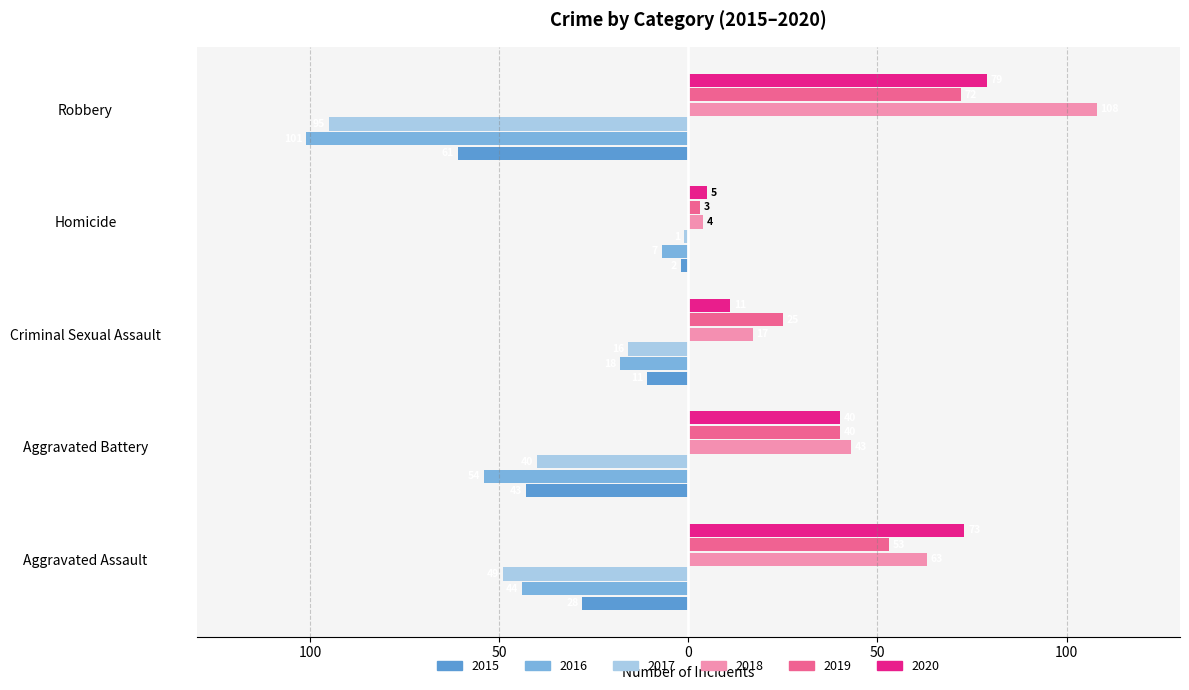

At which label does 2019 reach its minimum?

Homicide